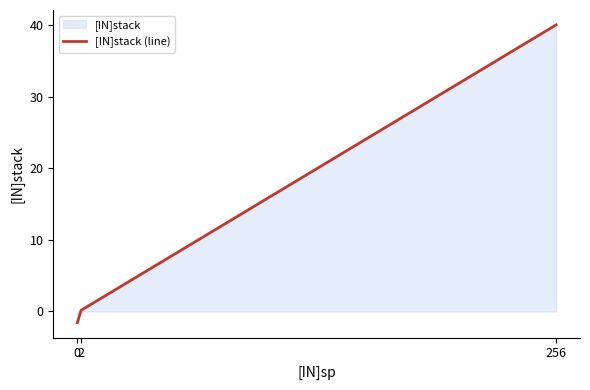

Rank the categories by value from lowest to highest.

0, 2, 256